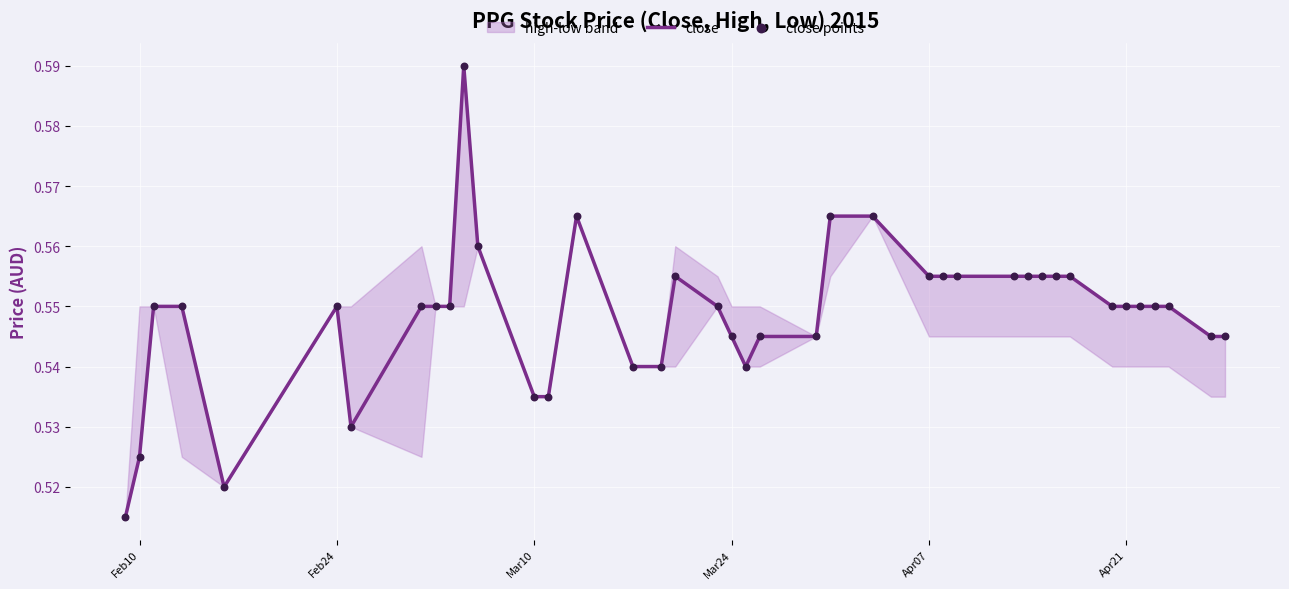

At how many categories does at least one series exceed 0?

40